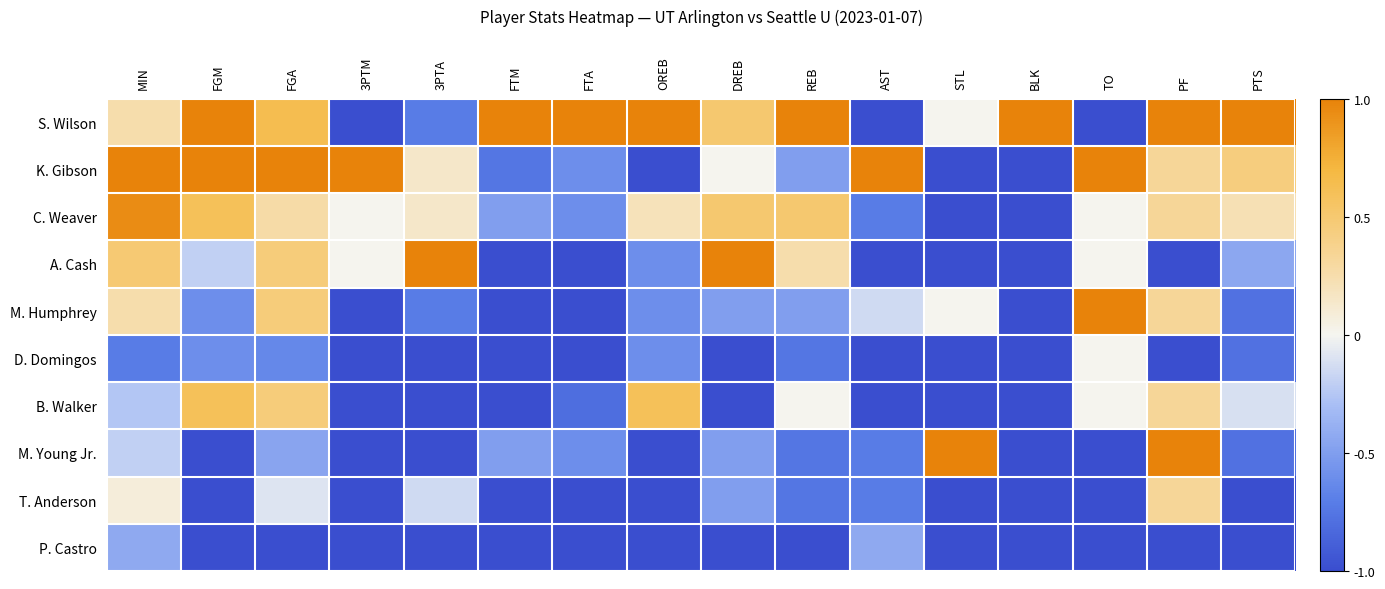

What is the difference between the highest and lowest values at OREB?

2.0